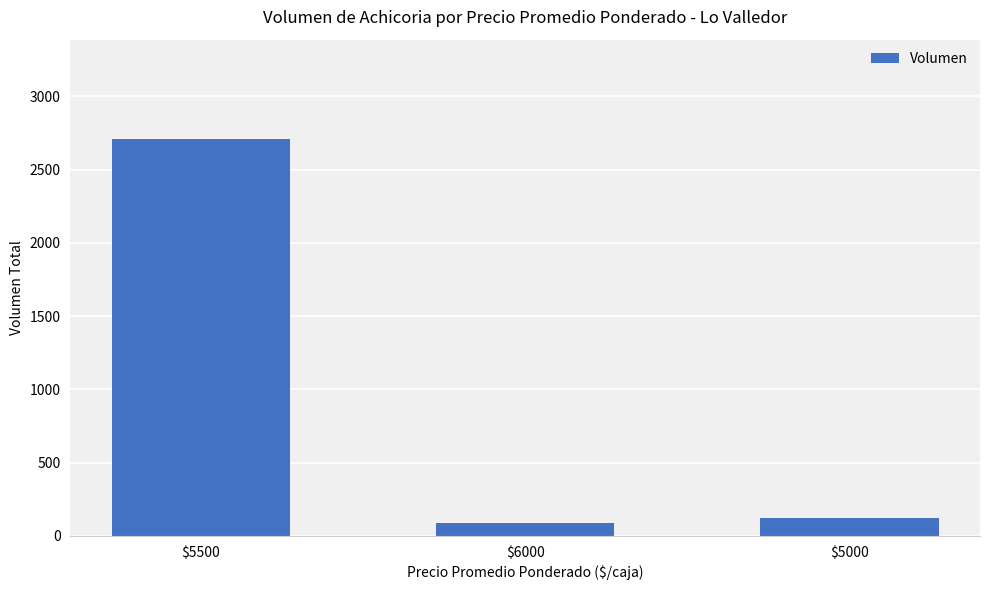

What is the smallest value displayed?

90